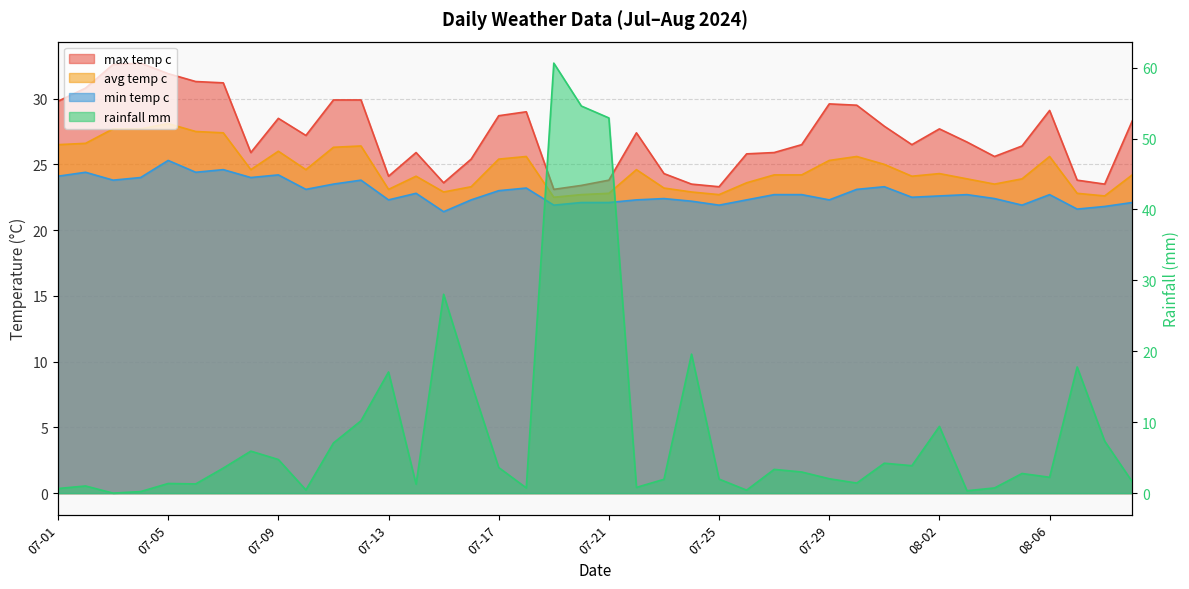

True or false: avg_temp_c and max_temp_c intersect in this chart.

False